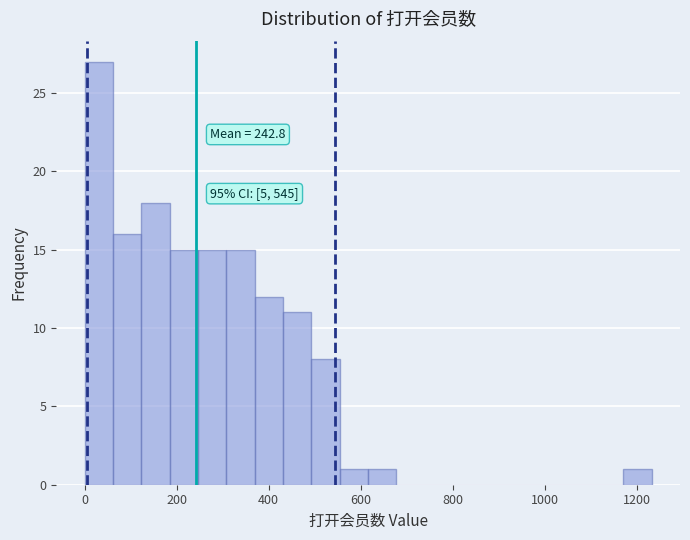

Around what value on the x-axis is the tallest bar? Give the approximate position of its centre, as read against the axis.

40